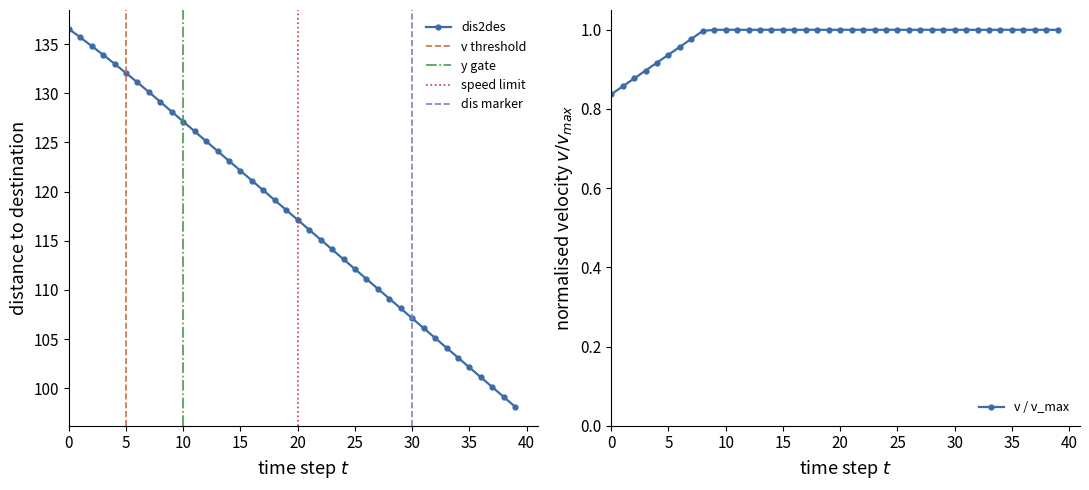

What value does the v series have at 29?

1.0